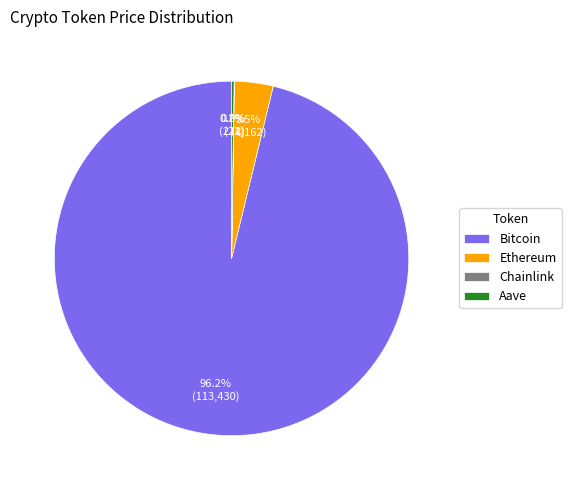

Which category has the biggest portion of the pie?

Bitcoin